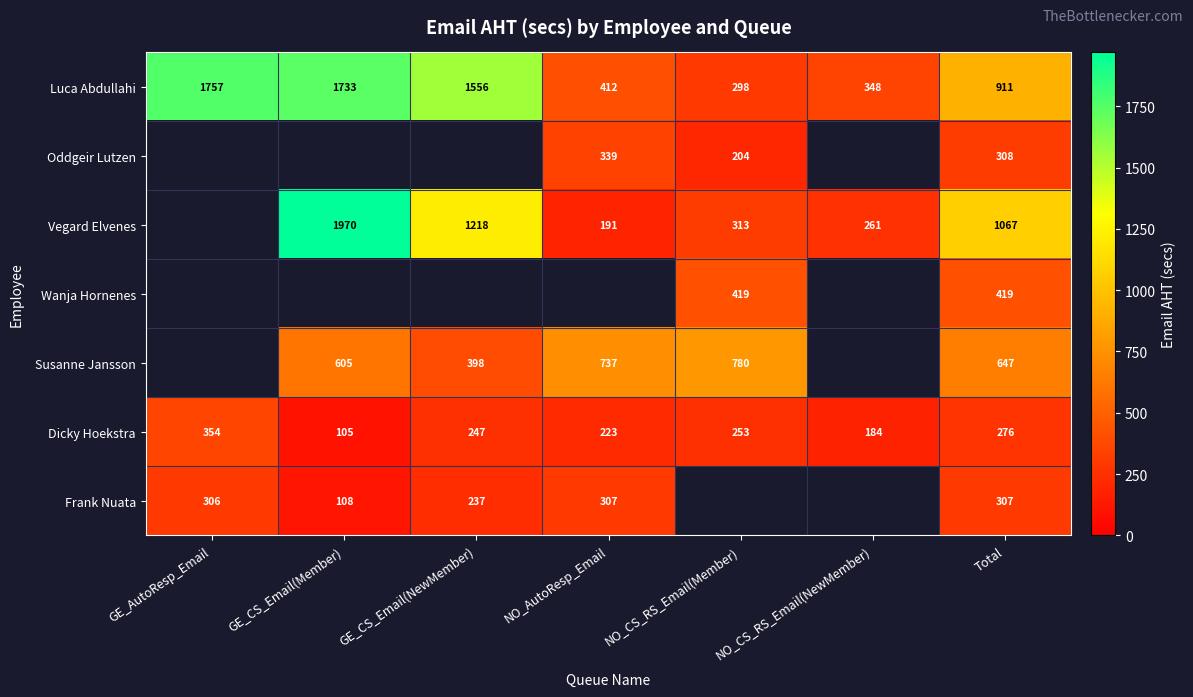

The value of Luca Abdullahi at GE_CS_Email(Member) is 2259.4. True or false?

False